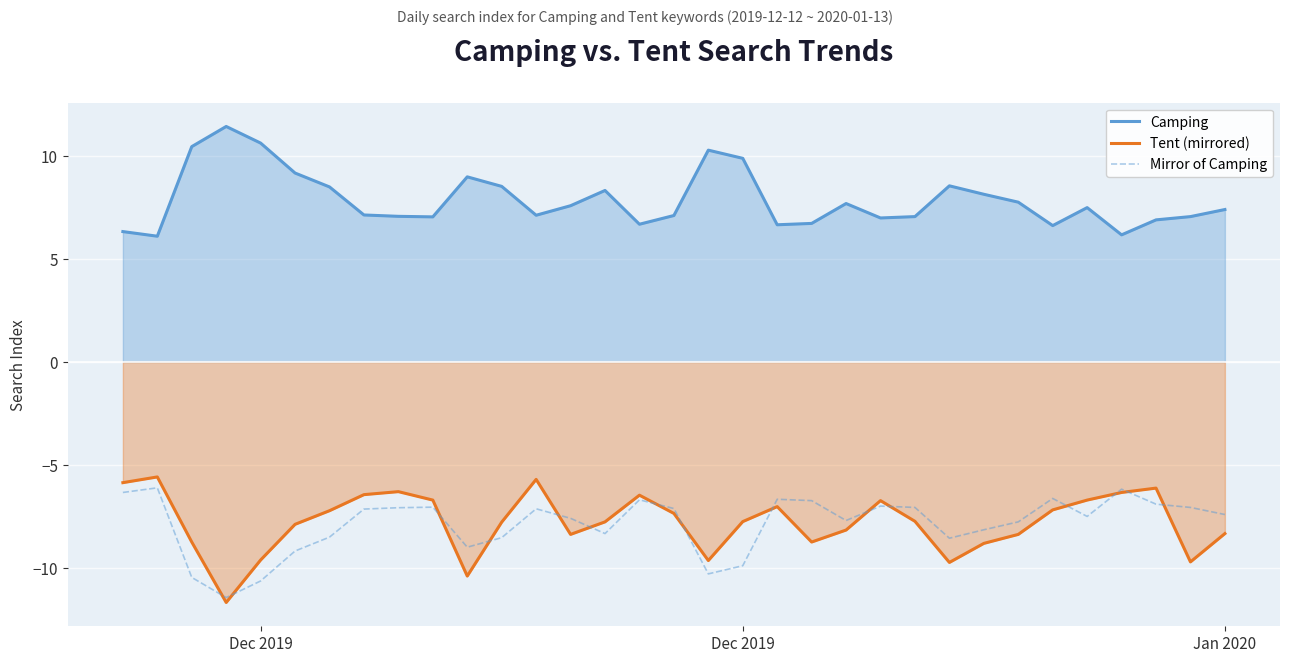

What is the sum of all Tent (mirrored) values?

-256.4